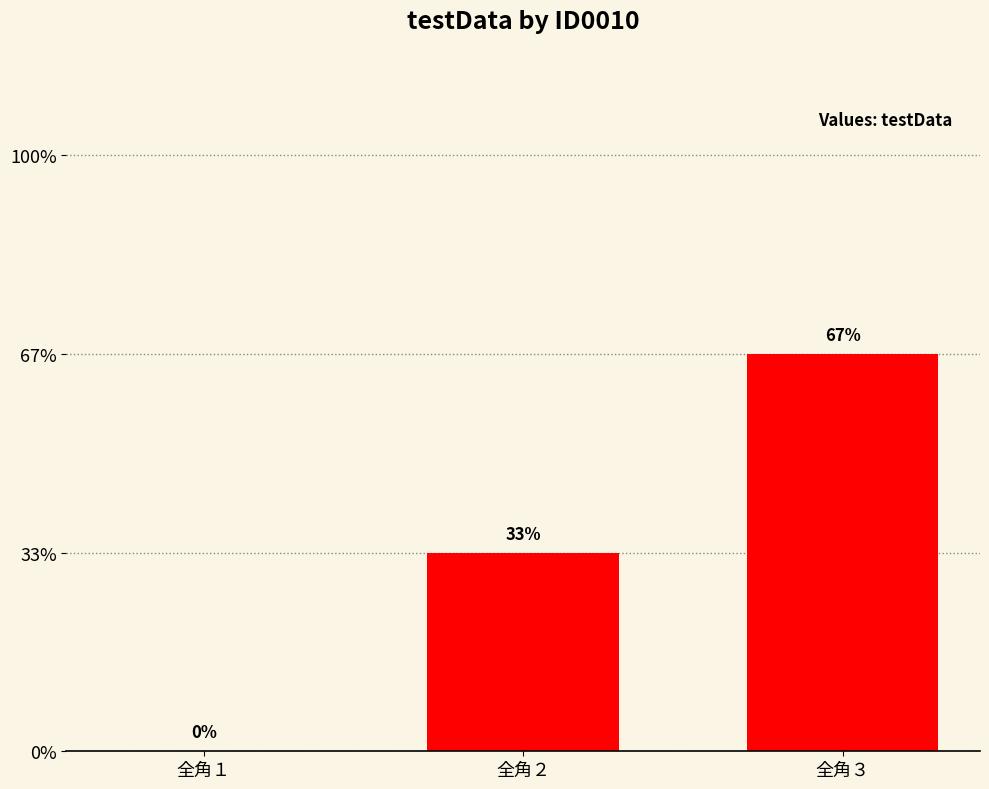

List the labels in order of value, smallest first.

全角１, 全角２, 全角３